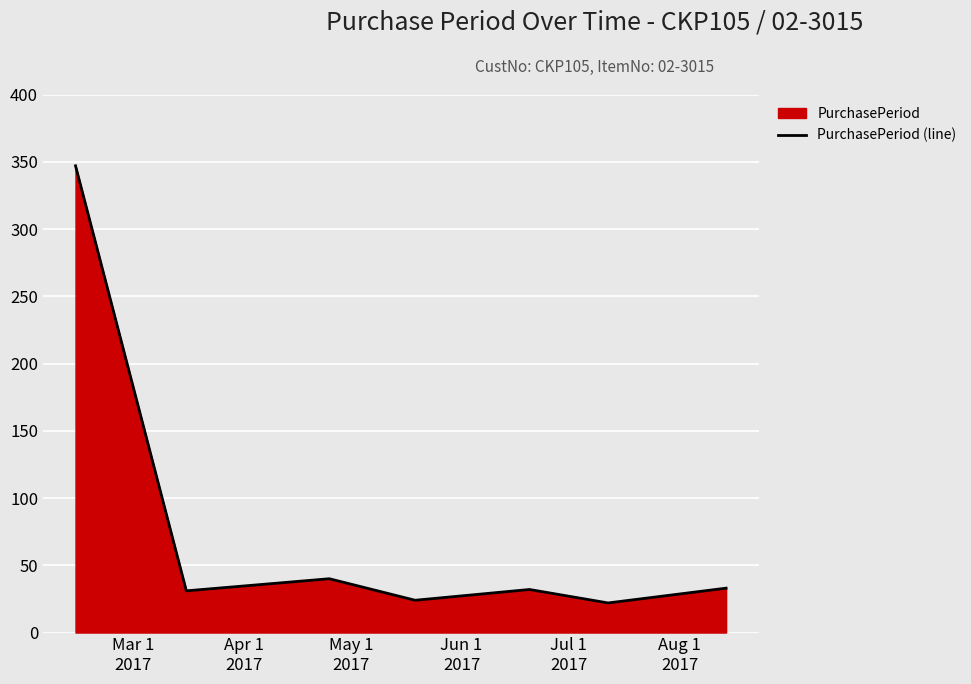

Reading right to left, transcribe all the data shown in this chart.

33	22	32	24	40	31	347